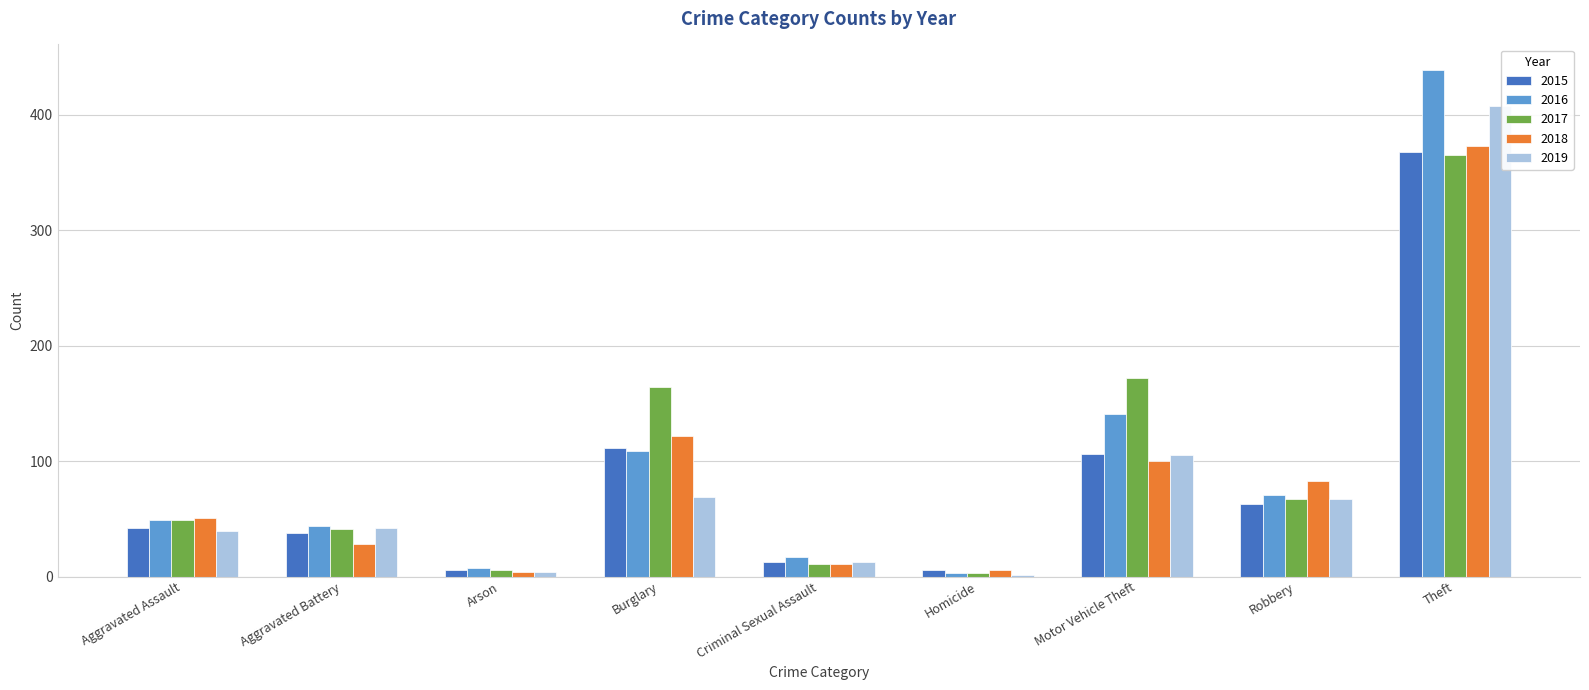

At which label is 2016 closest to 221?

Motor Vehicle Theft